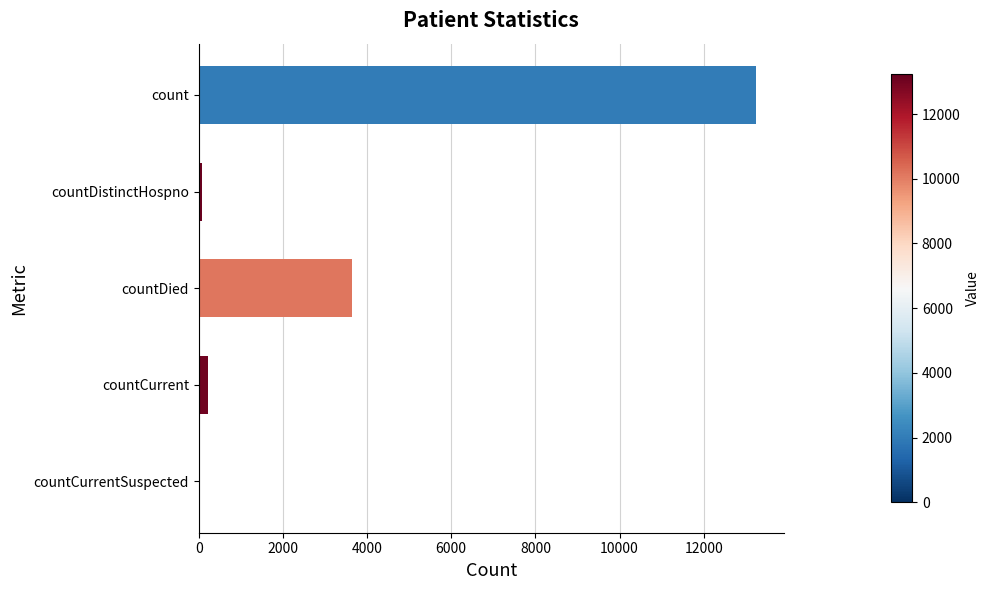

Which label corresponds to the largest value in the chart?

count